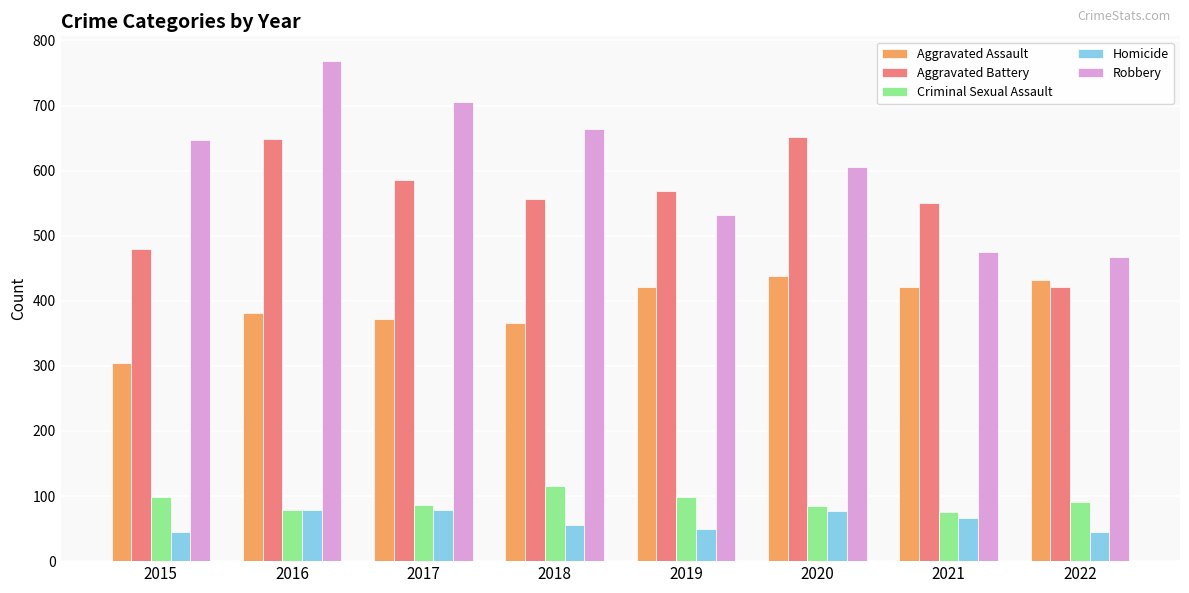

What is the approximate value of Robbery at 2018, to the nearest 10?

660